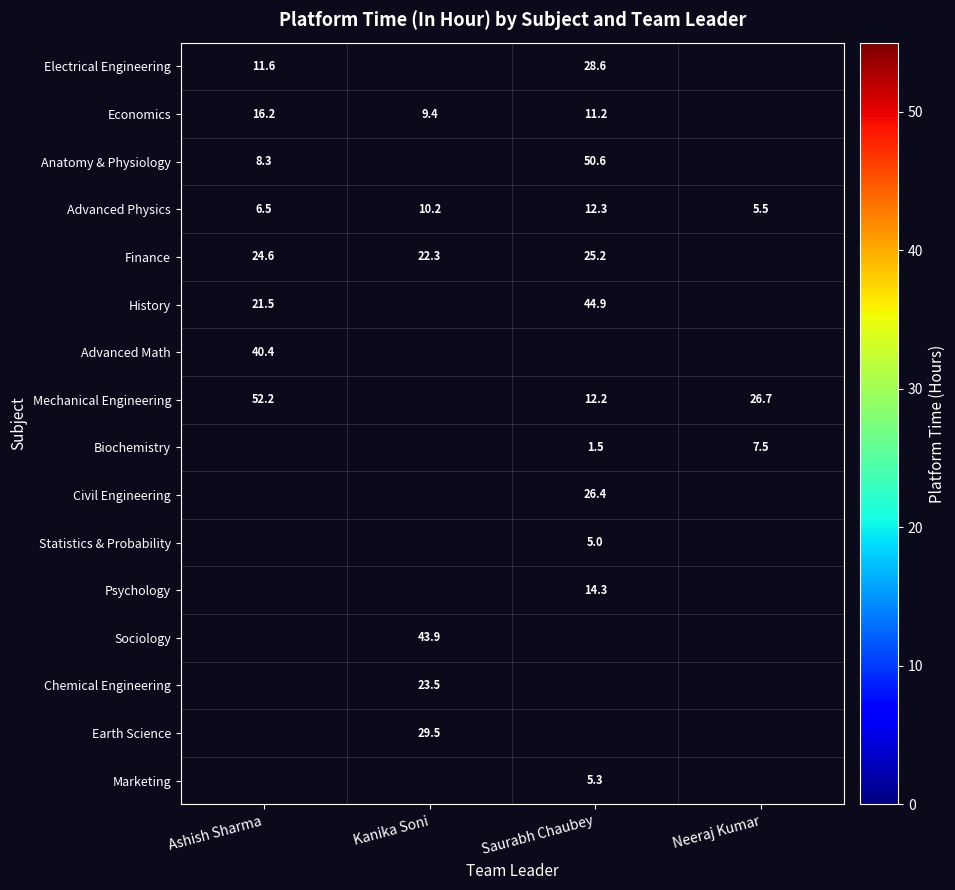

Which series changed the most between Saurabh Chaubey and Neeraj Kumar?

Mechanical Engineering